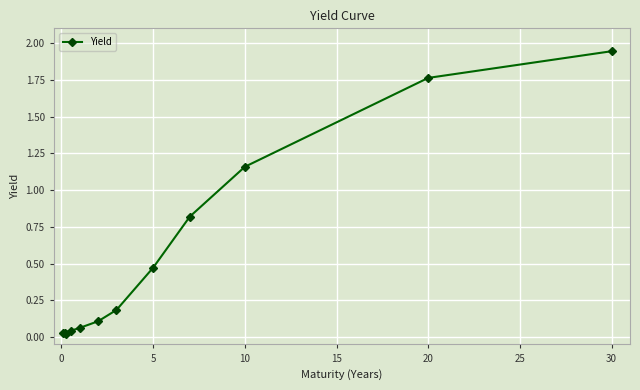

What is the average value?

0.6